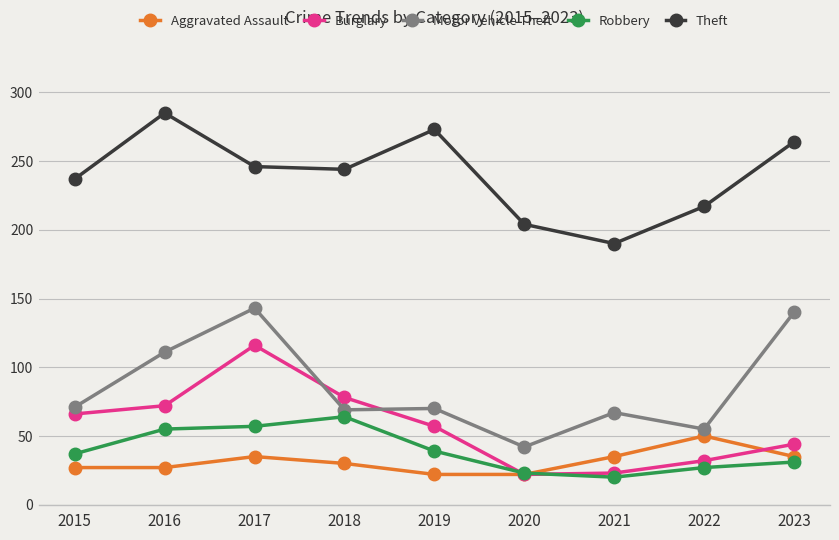

What is the value of the Burglary point at the 1st from the left?

66